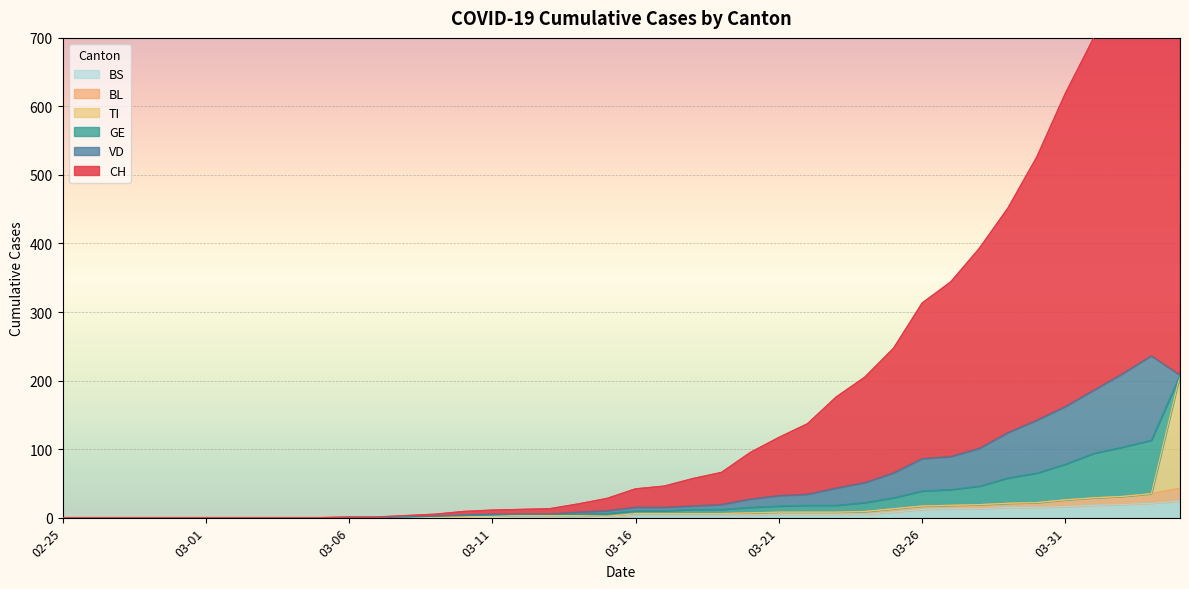

True or false: BL and BS intersect in this chart.

False